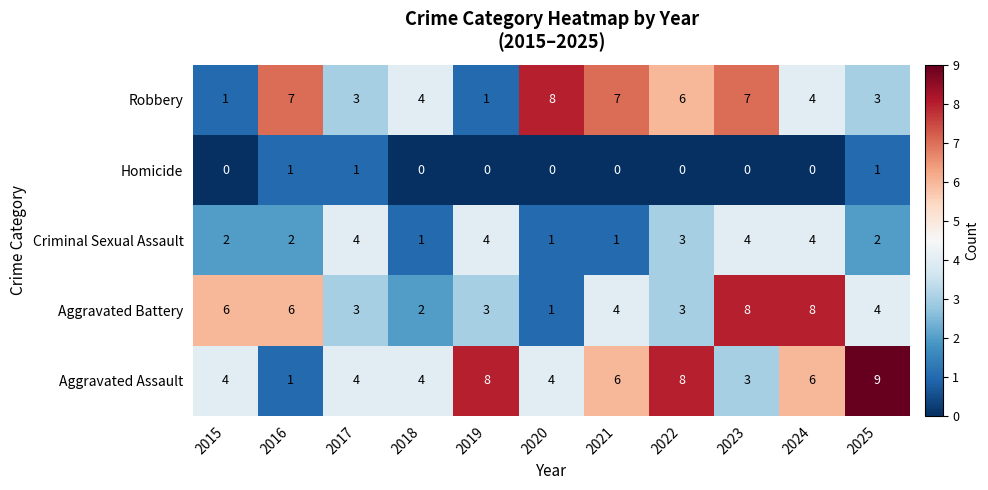

Between 2015 and 2024, which series saw the biggest shift?

Robbery